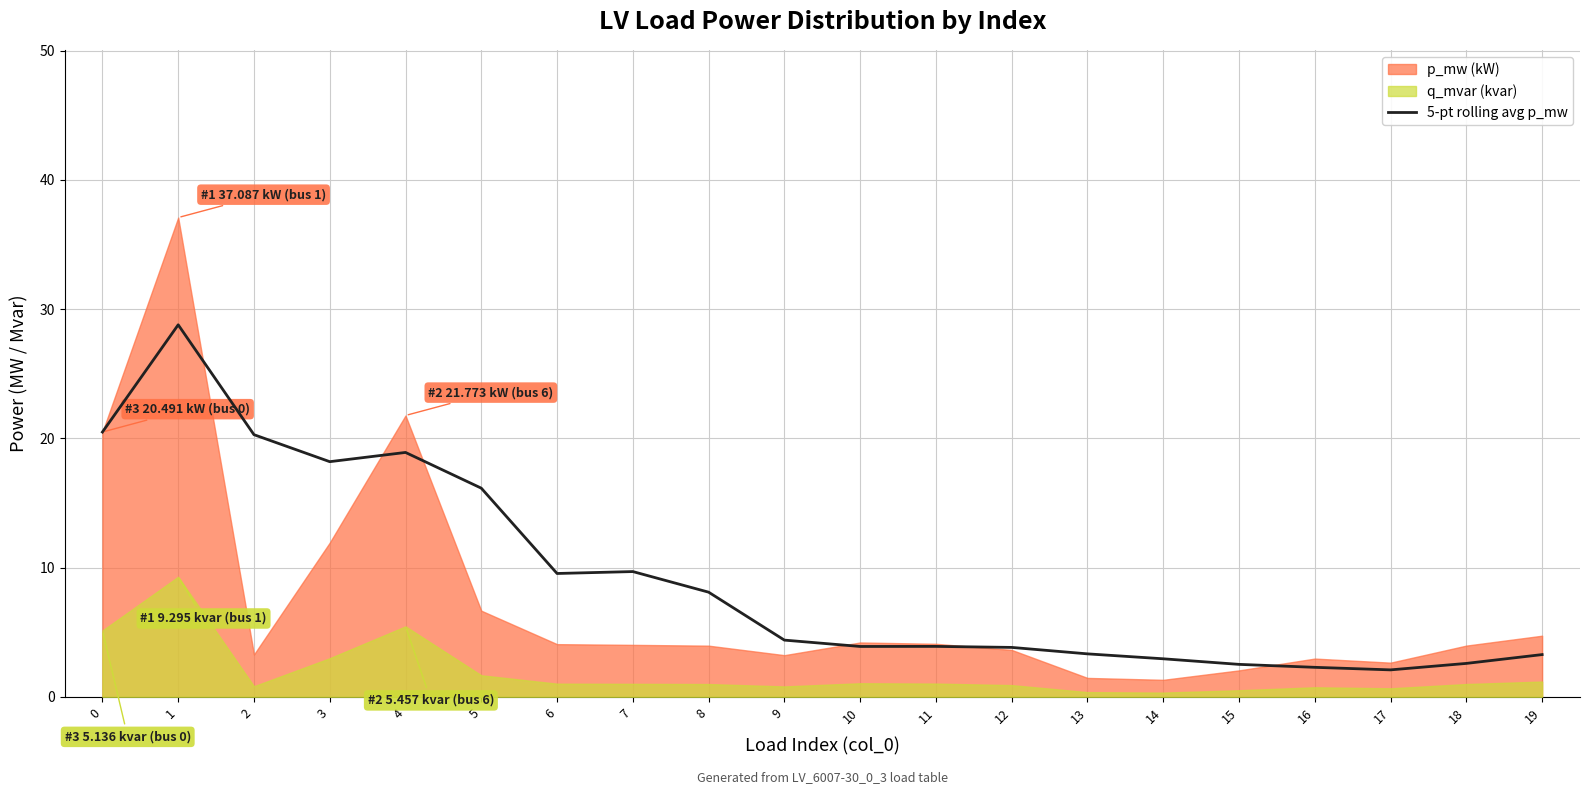

The 5-pt rolling avg p_mw series shows 7.3 at 2. True or false?

False